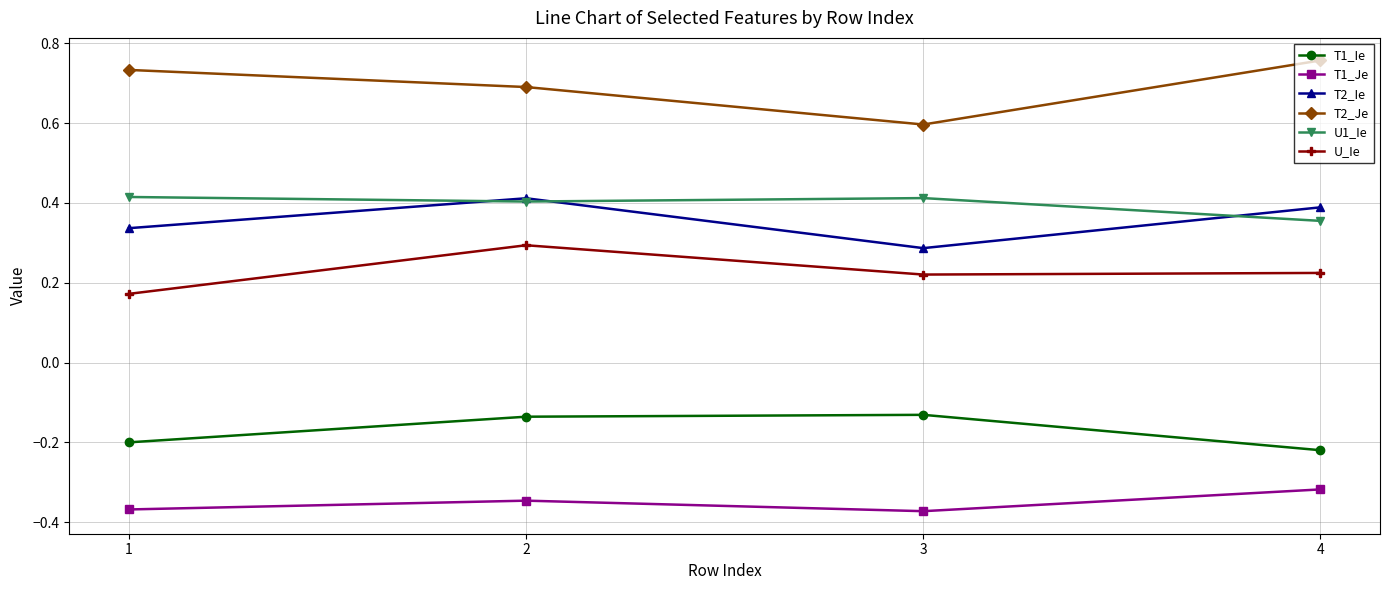

Between 1 and 3, which series saw the biggest shift?

T2_Je